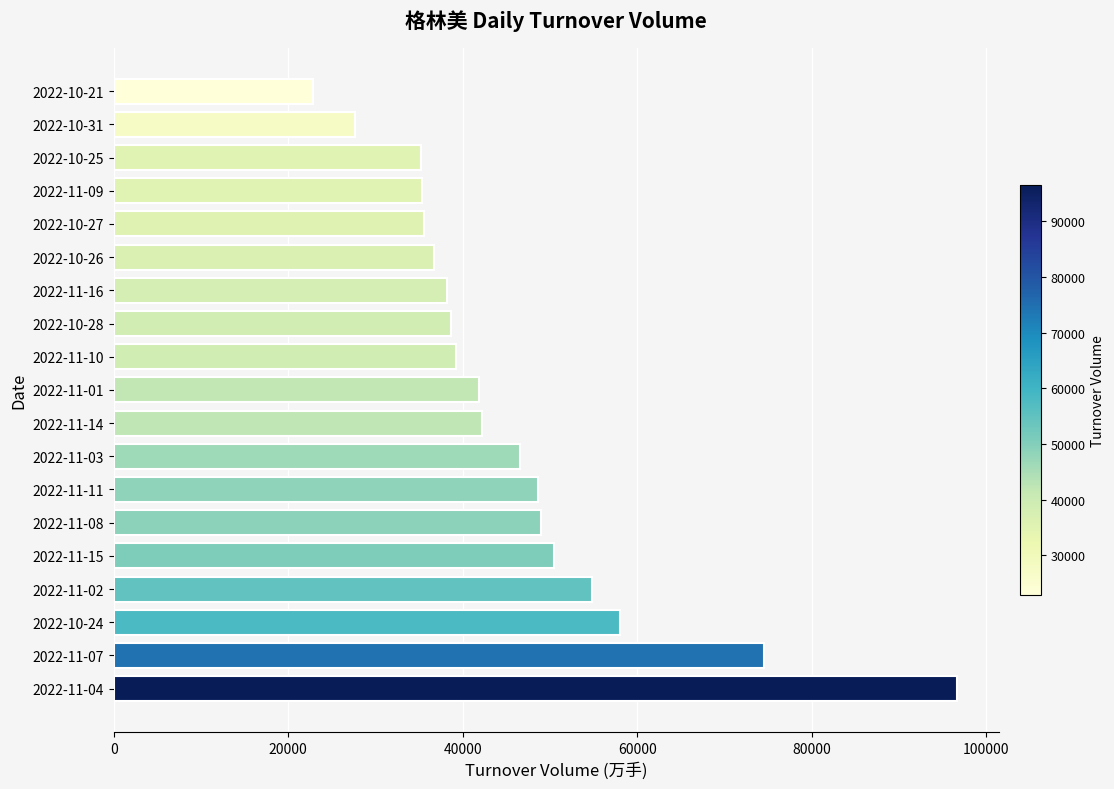

Approximately how many times larger is the value at 2022-10-25 compared to 2022-11-07?

0.5